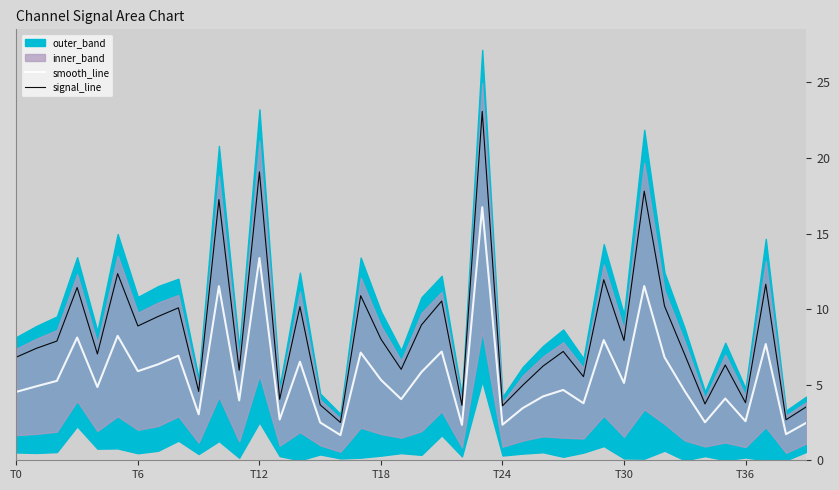

Does the chart display data point markers on the line(s)?

No